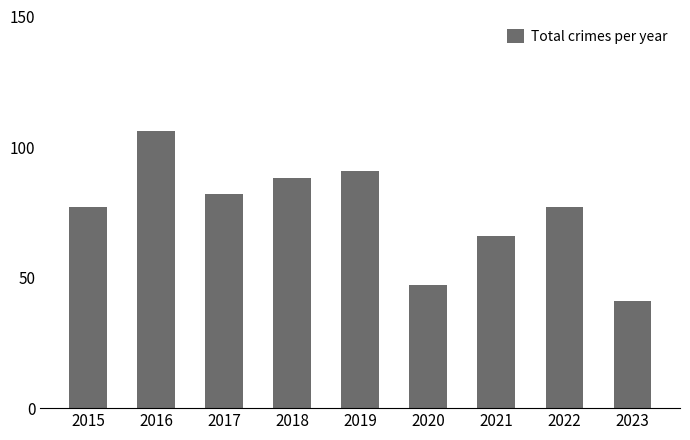

Which category has the lowest value across all series?

2023